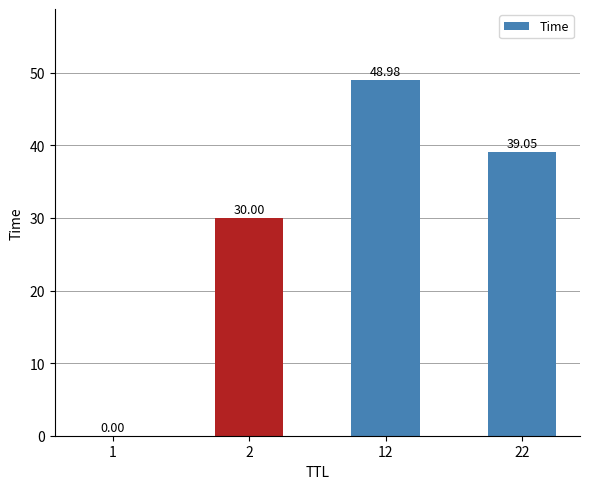

The chart shows a value of 0.0 at 1. True or false?

True